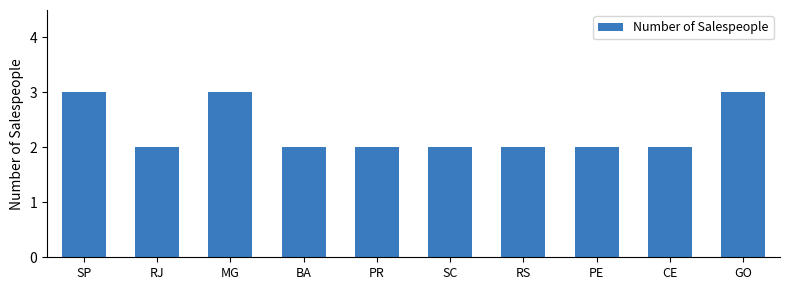

Reading right to left, extract all data points from this chart.

GO=3	CE=2	PE=2	RS=2	SC=2	PR=2	BA=2	MG=3	RJ=2	SP=3